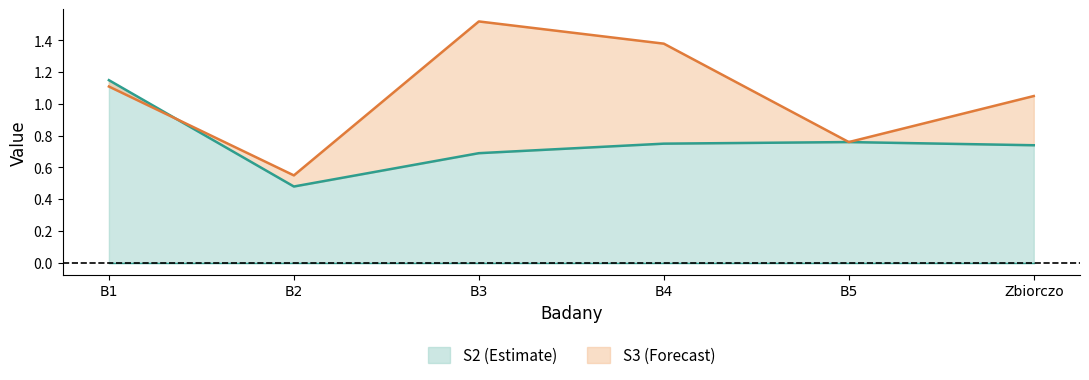

How many values in the S3 series are below 1?

2